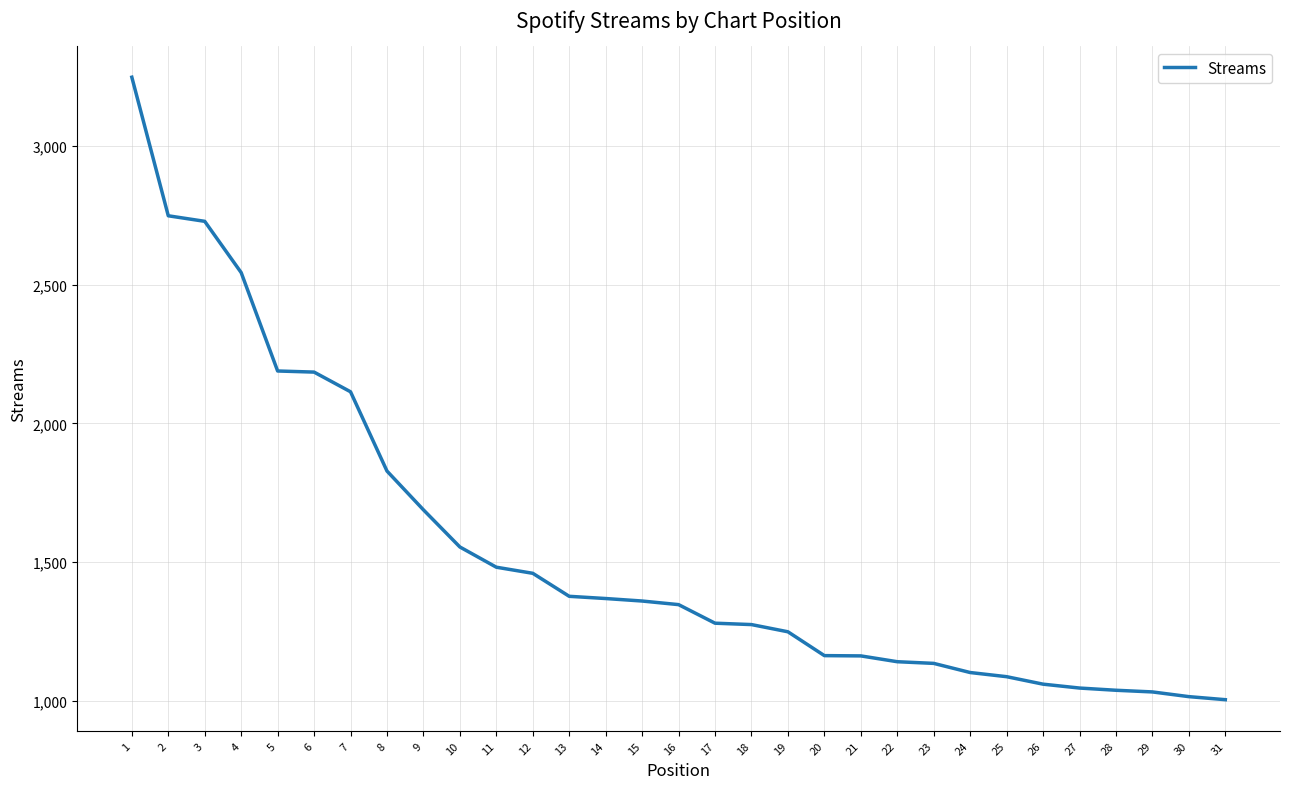

At which label is the value closest to 2126?

7